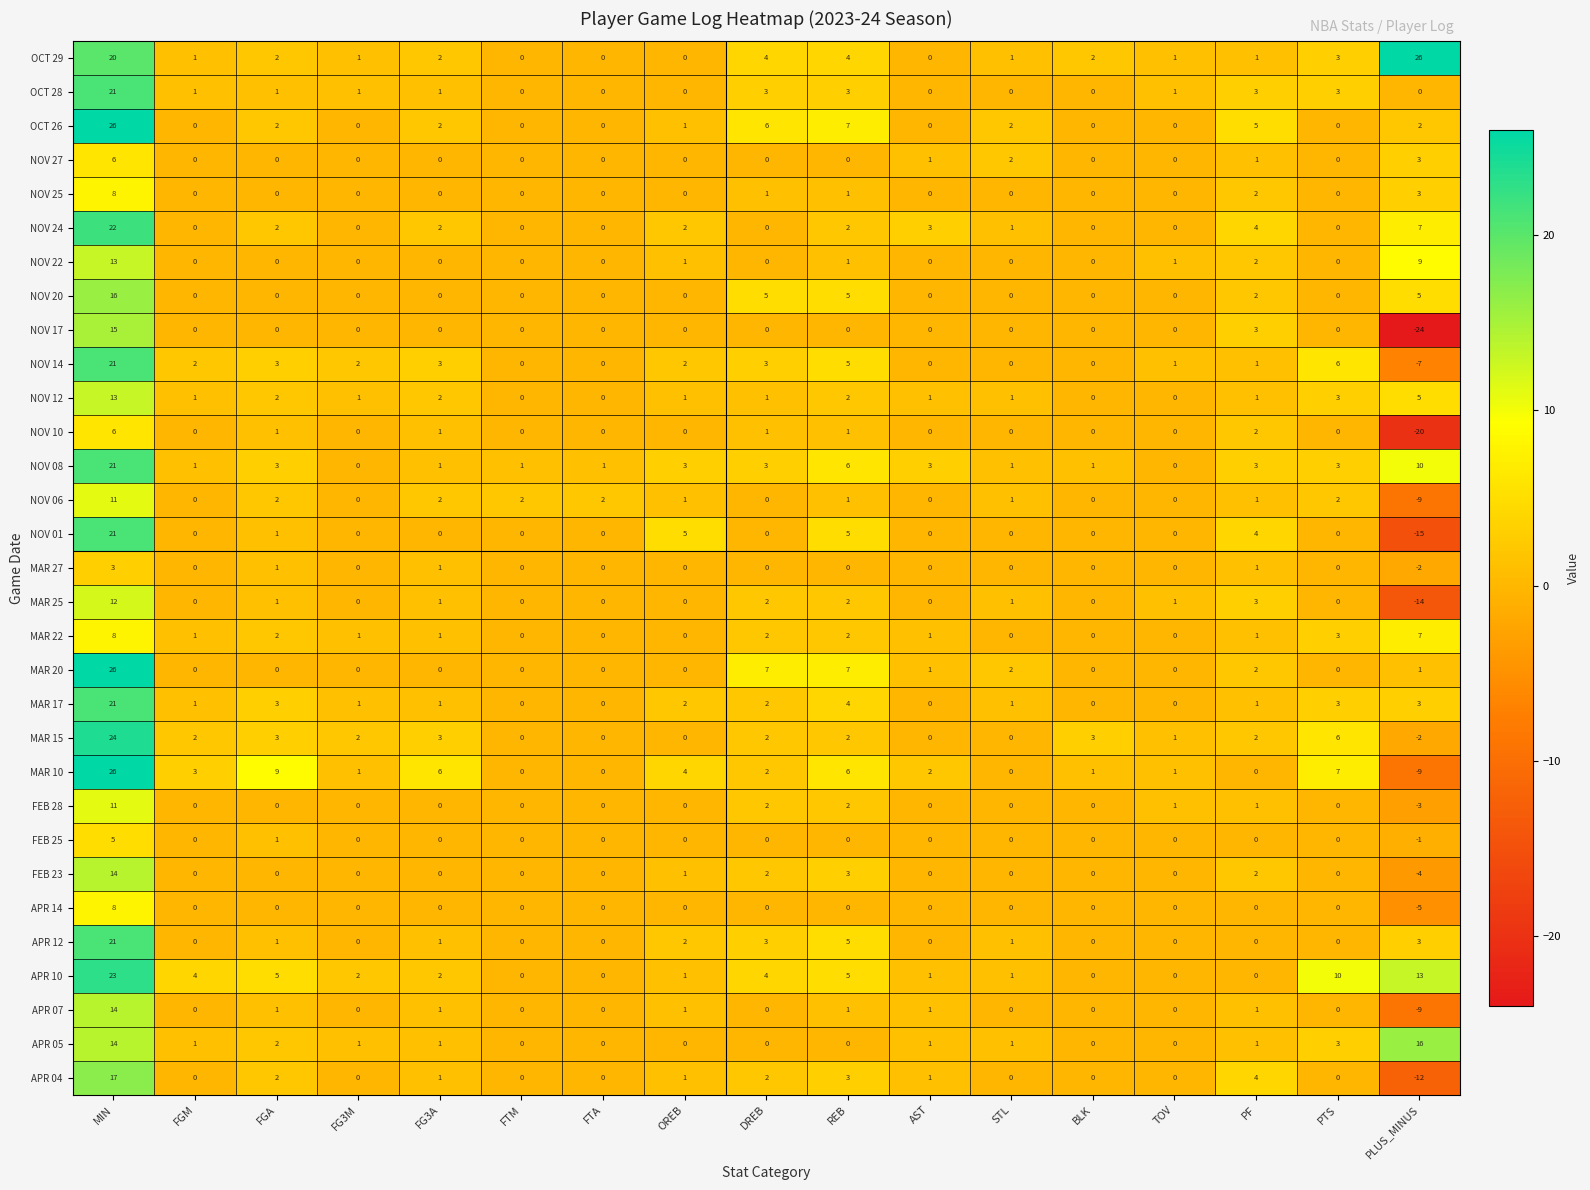

Where is NOV 22 nearest to the value 6?

PLUS_MINUS